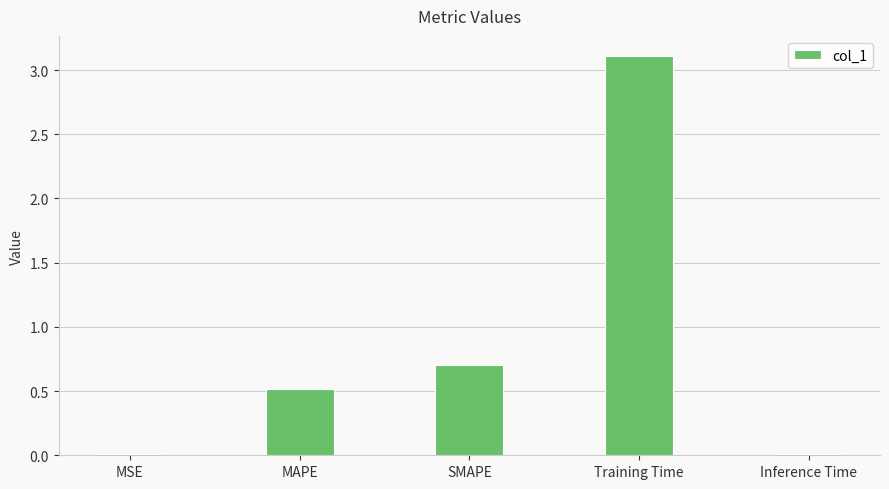

Between Training Time and MAPE, which is larger?

Training Time